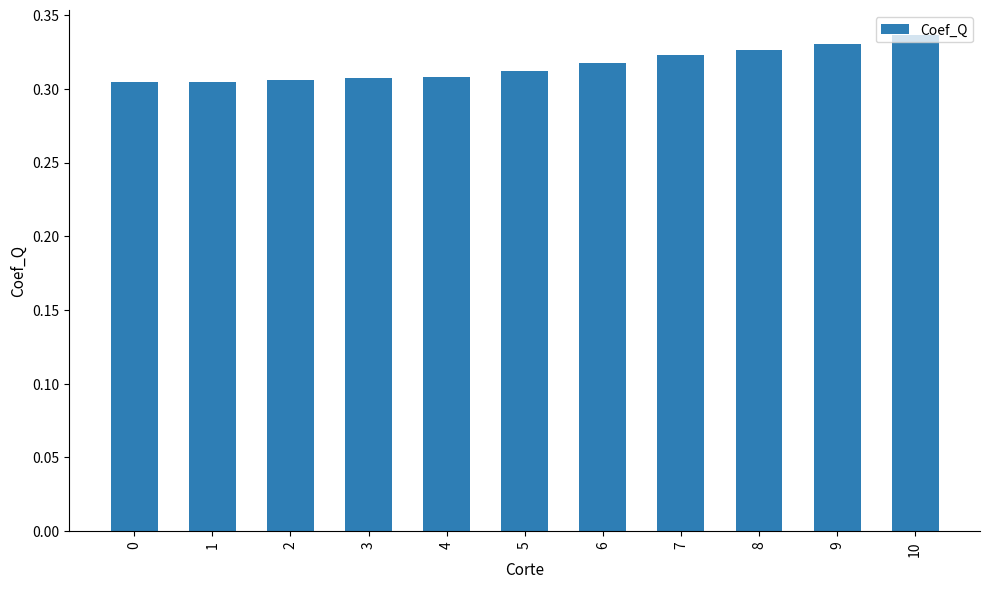

How many values are between 0 and 1?

11